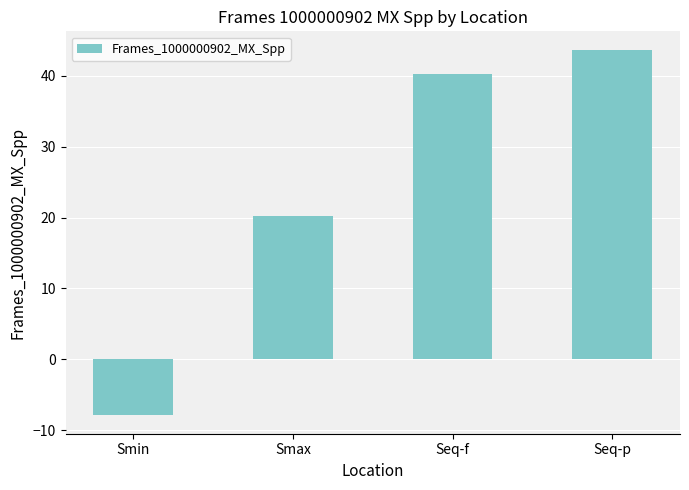

Reading left to right, what are all the values shown in this chart?

Smin=-7.9	Smax=20.2	Seq-f=40.3	Seq-p=43.7